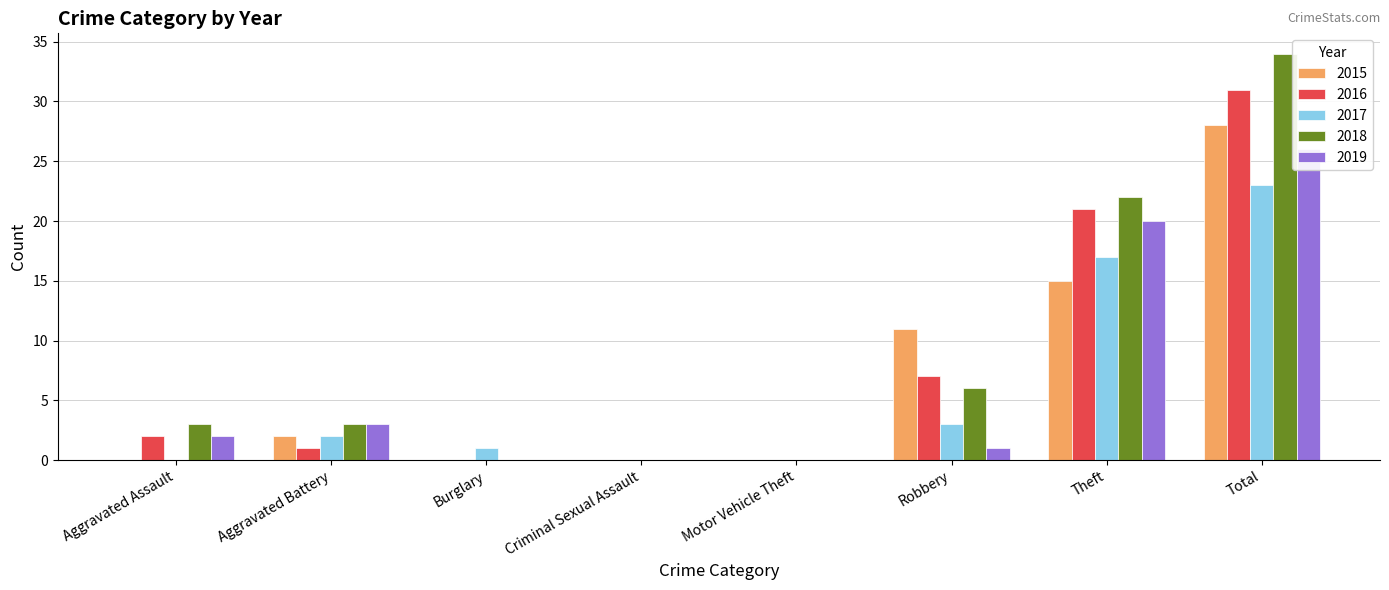

Rank the categories by 2015 value from highest to lowest.

Total, Theft, Robbery, Aggravated Battery, Aggravated Assault, Burglary, Criminal Sexual Assault, Motor Vehicle Theft